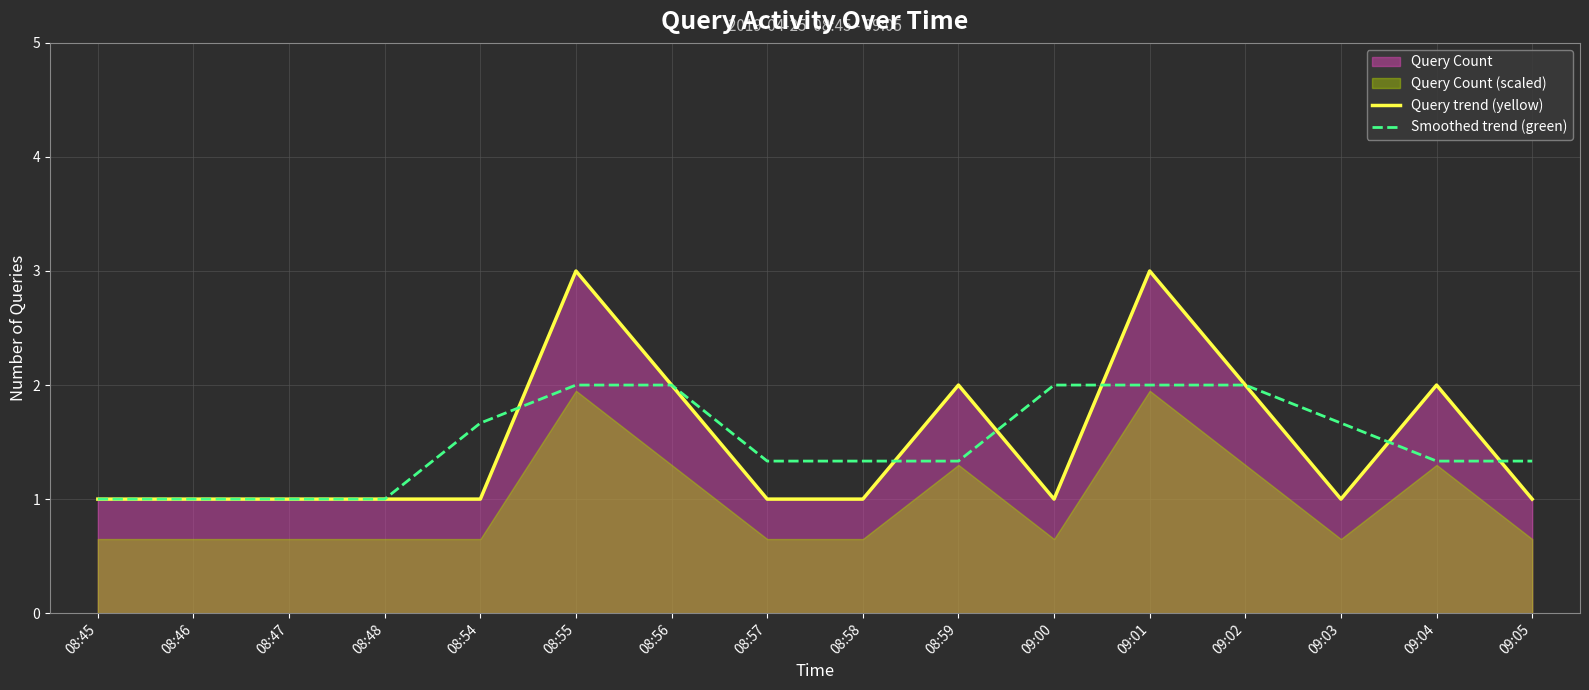

How many times do Smoothed trend (green) and Query trend (yellow) cross each other?

6